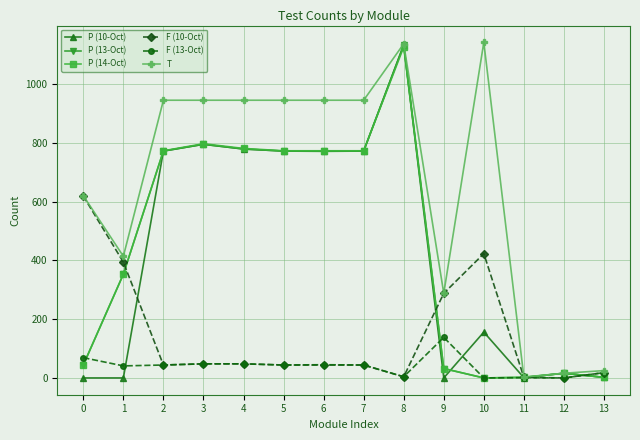

Is the value of T at 4 greater than the value of P (10-Oct) at 11?

Yes